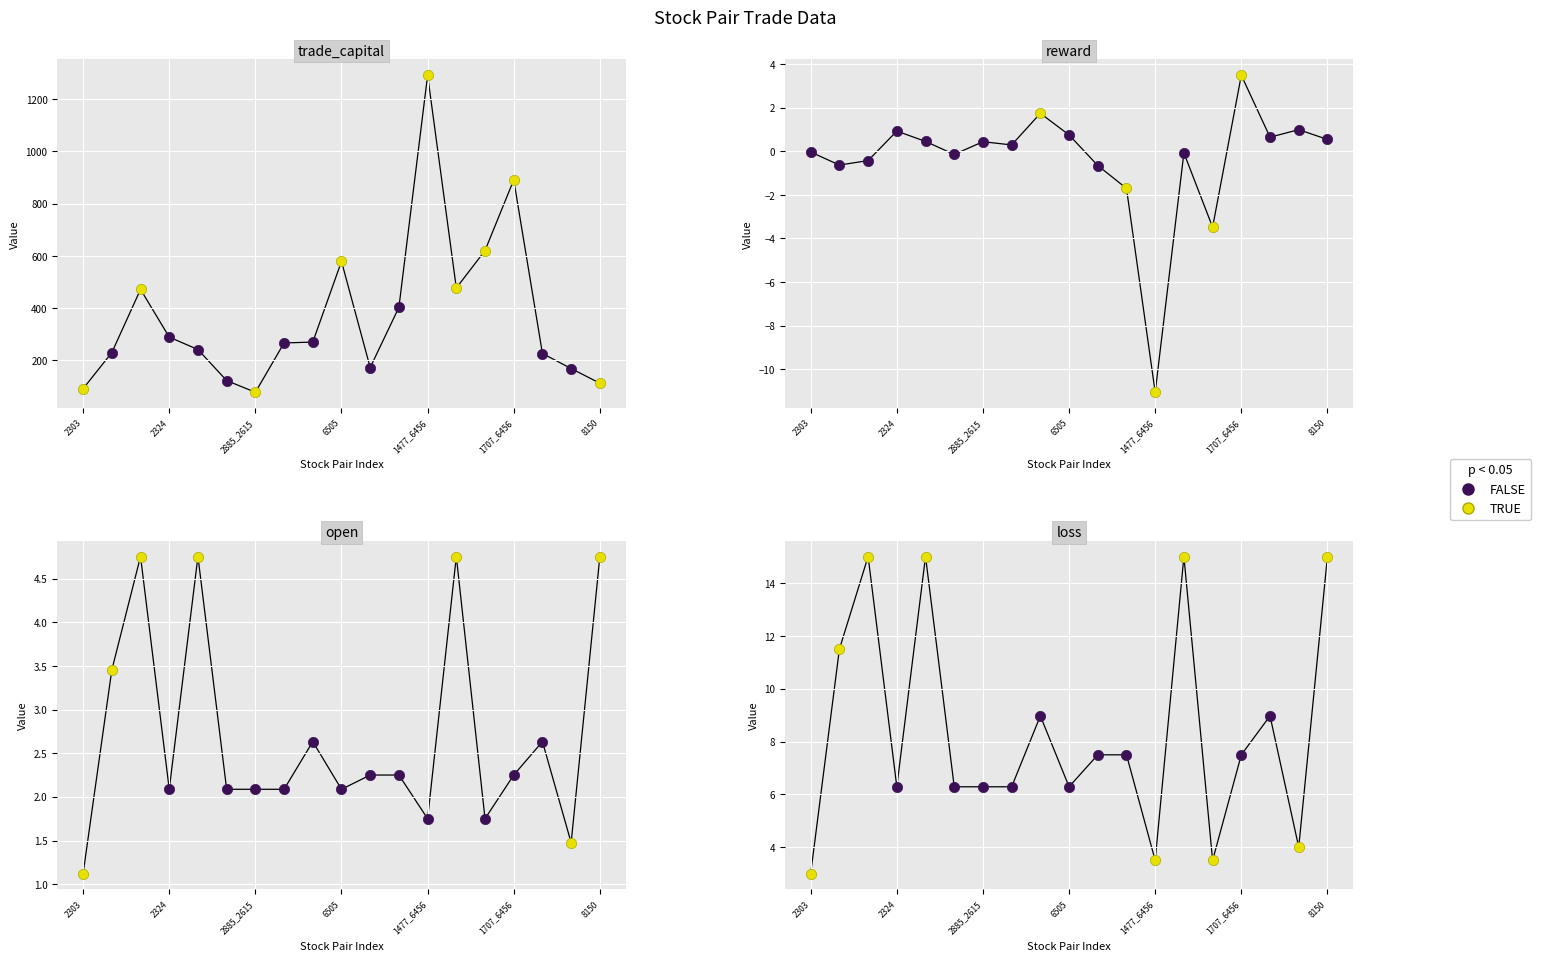

Which series contains the highest Y value?

trade_capital